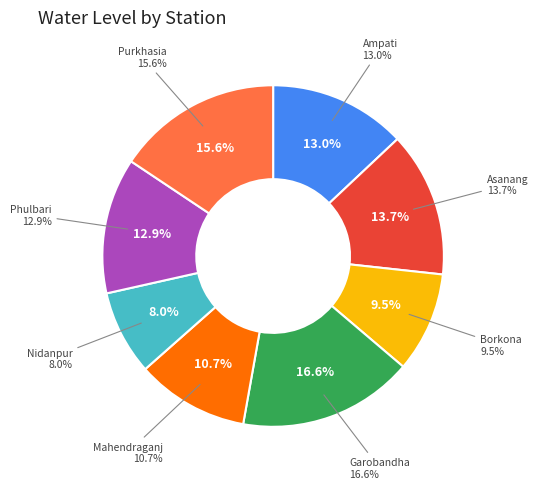

Count the number of slices in the pie.

8